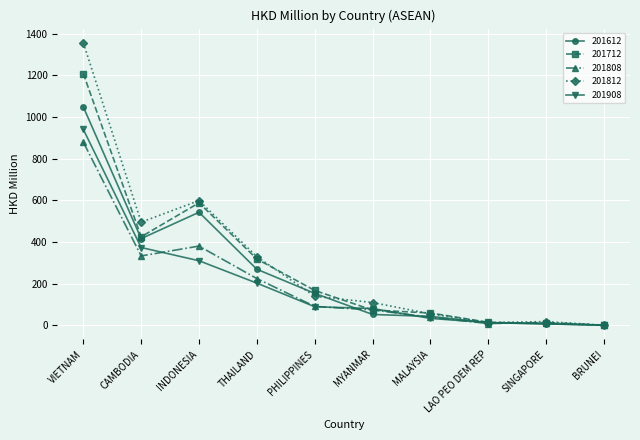

List the series in order of their peak value, highest first.

201812, 201712, 201612, 201908, 201808